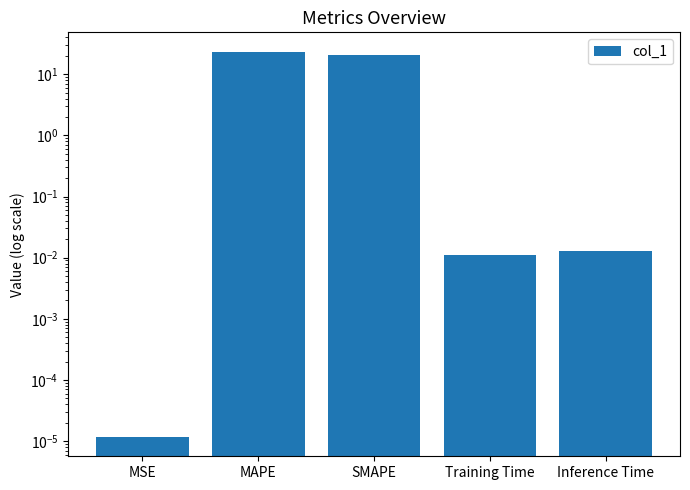

Reading left to right, list all the values displayed in this chart.

MSE=0.0	MAPE=23.4	SMAPE=21.0	Training Time=0.0	Inference Time=0.0